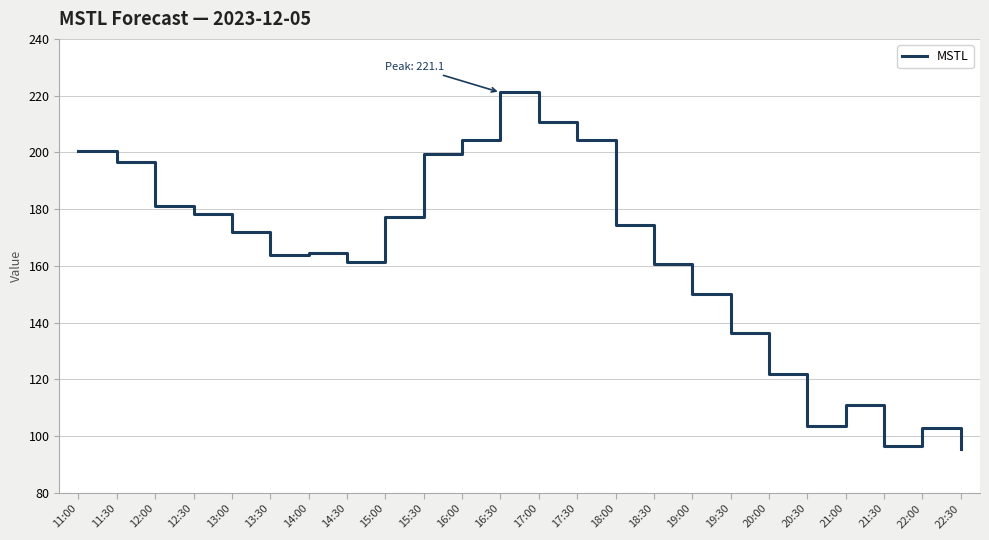

Is it true that the value at 22:30 is 95.4?

True